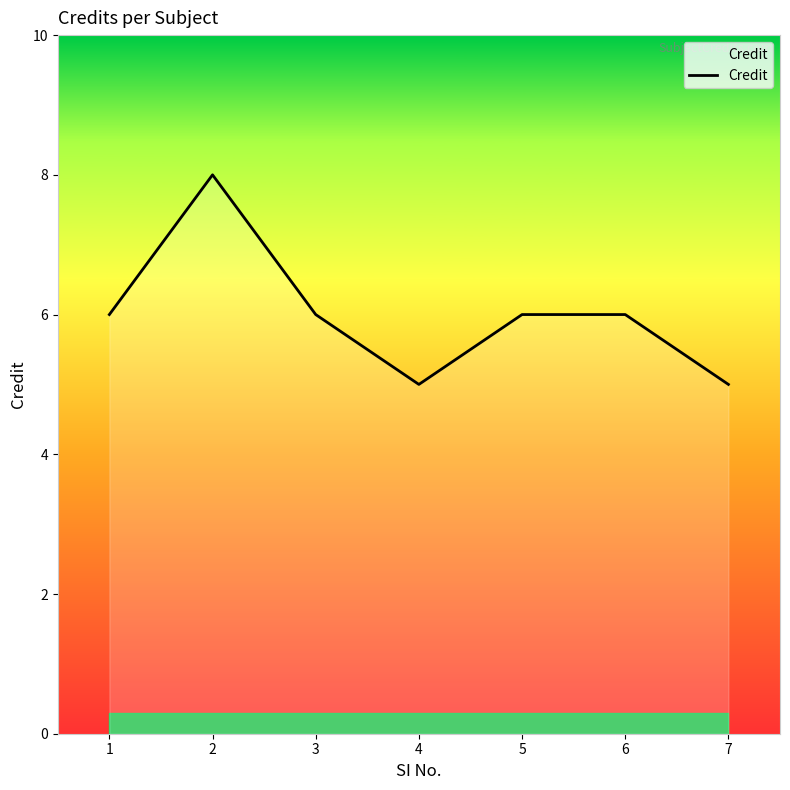

What is the change in value from 1 to 2?

+2